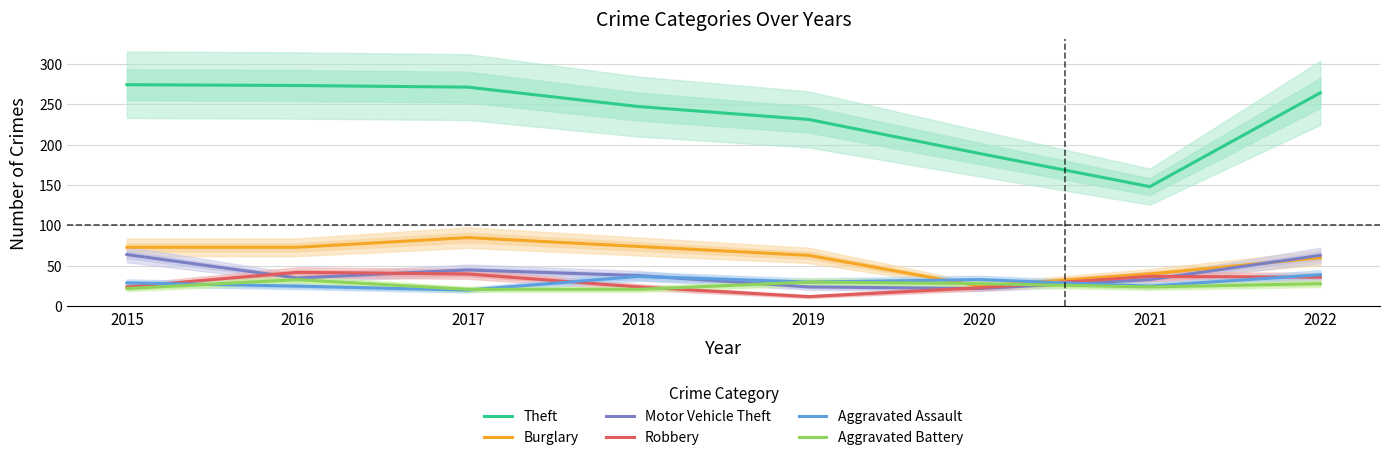

What is the average value of the Motor Vehicle Theft series?

40